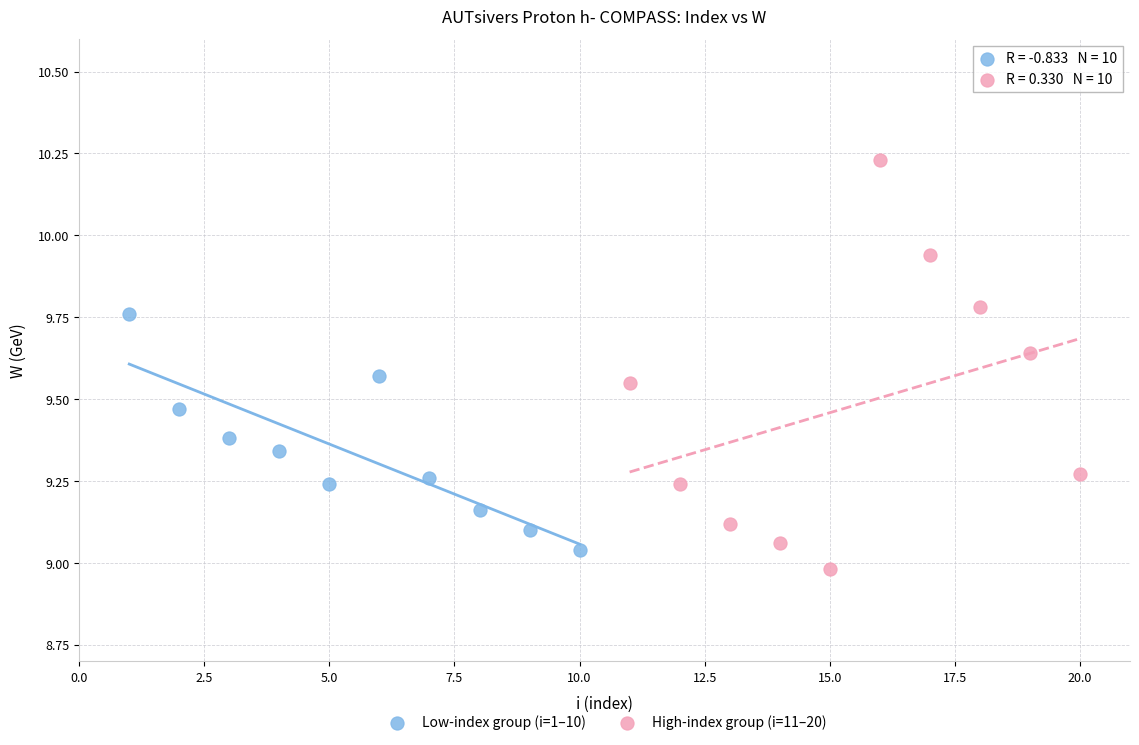

Which series contains the highest Y value?

High-index group (i=11–20)